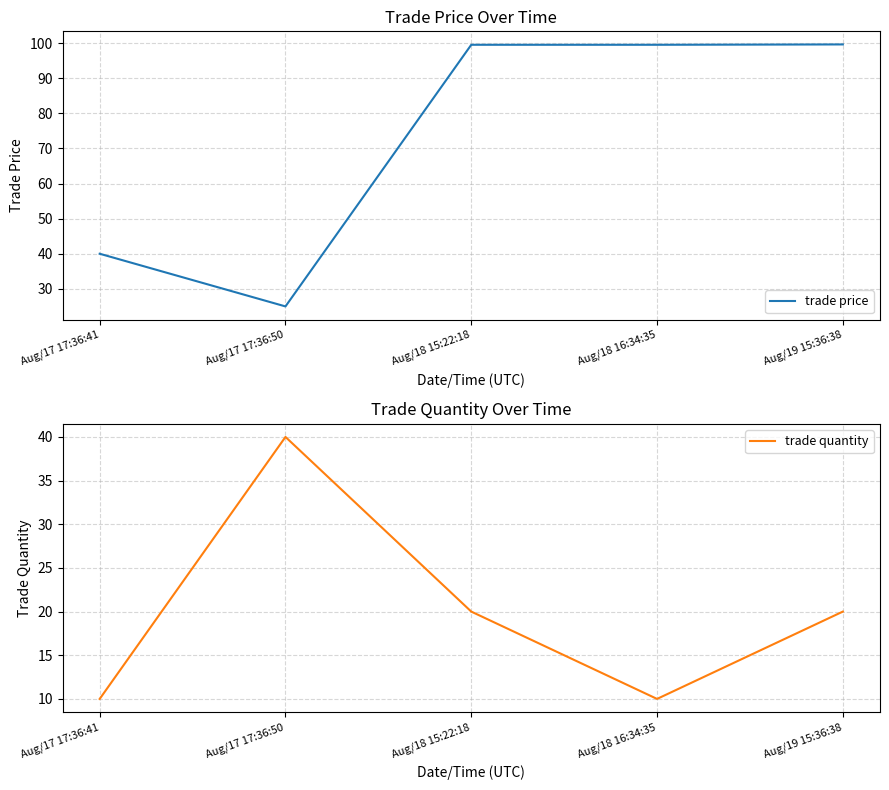

What is the difference between the second highest and minimum values in the trade price series?

74.5